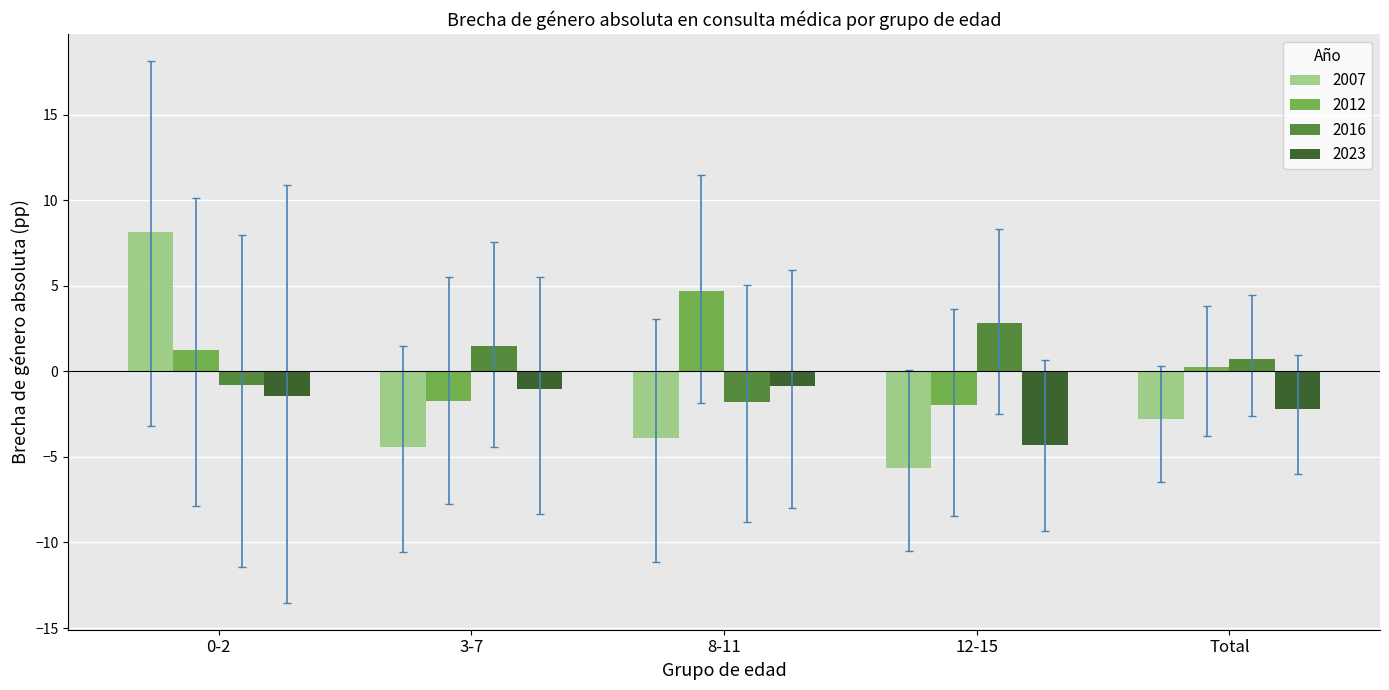

At which category is the sum across all series the highest?

0-2